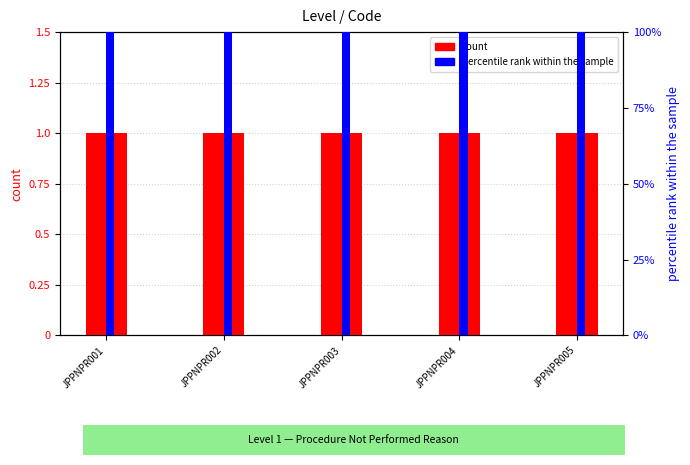

Reading left to right, transcribe all the data shown in this chart.

count: JPPNPR001=1	JPPNPR002=1	JPPNPR003=1	JPPNPR004=1	JPPNPR005=1
percentile rank within the sample: JPPNPR001=100	JPPNPR002=100	JPPNPR003=100	JPPNPR004=100	JPPNPR005=100